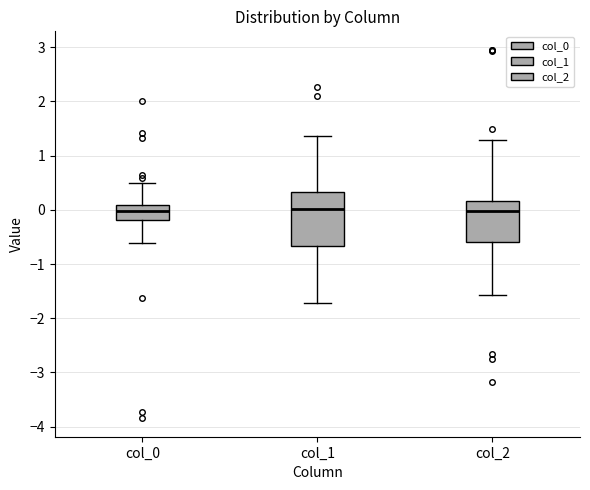

Reading left to right, transcribe this box plot: for each box, give where its median line is, the range the box spans, and where its two whiskers end, as read against the y-axis. The values are not printed on the chart, so give them approximately, as read against the axis.

col_0: median 0.0, box -0.2 to 0.1, whiskers -0.6 to 0.5
col_1: median 0.0, box -0.7 to 0.3, whiskers -1.7 to 1.4
col_2: median 0.0, box -0.6 to 0.2, whiskers -1.6 to 1.3